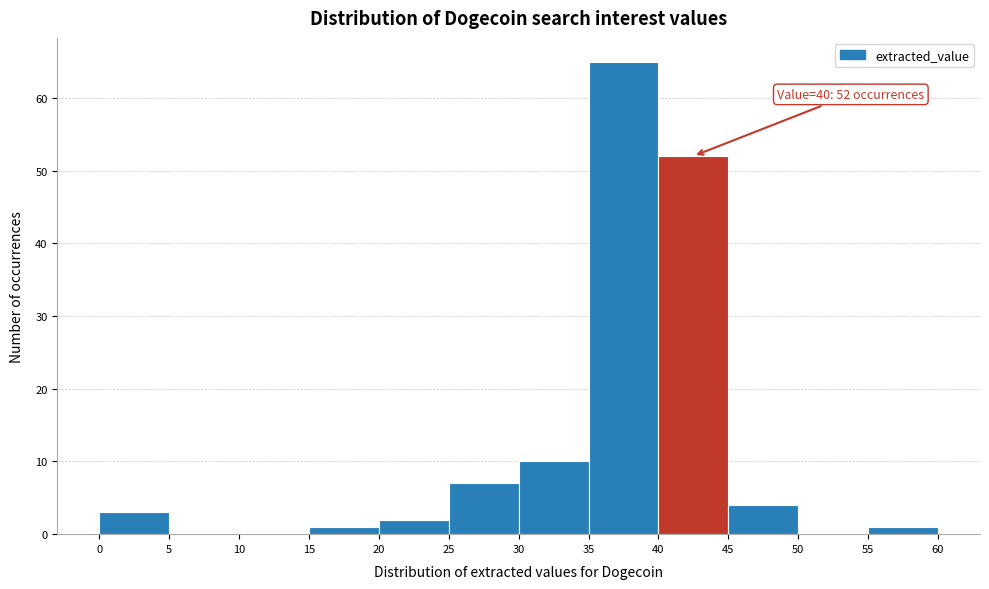

Which range on the x-axis has the tallest bar?

35 to 40